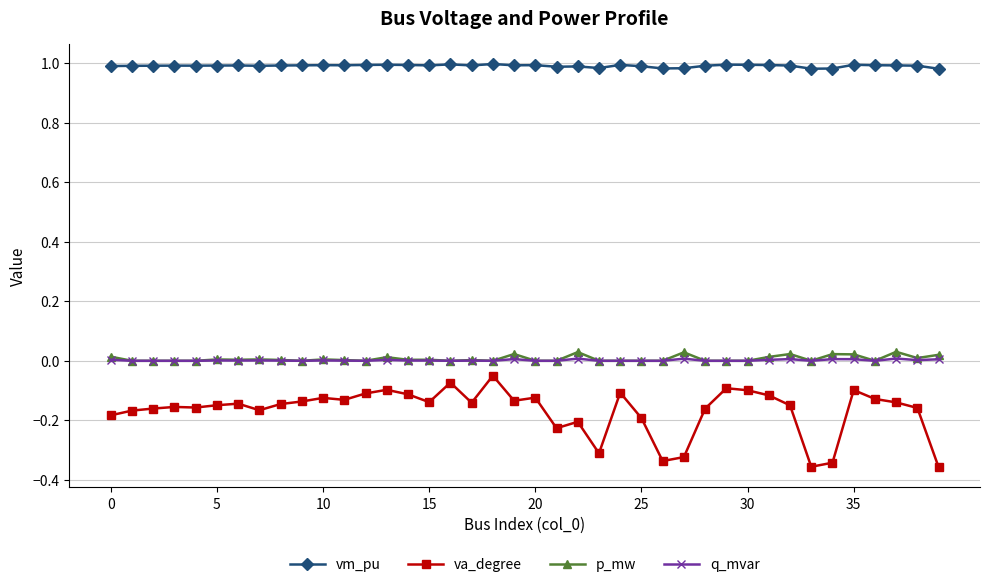

What is the sum of all q_mvar values?

0.1